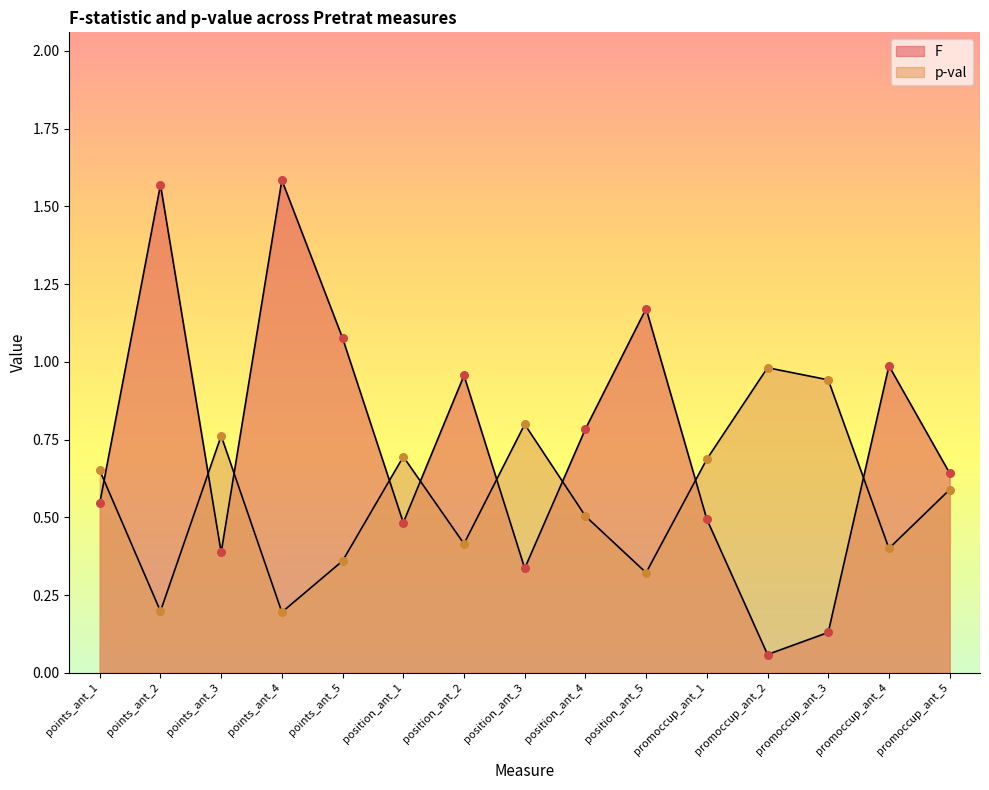

At which category is the sum across all series the highest?

points_ant_4